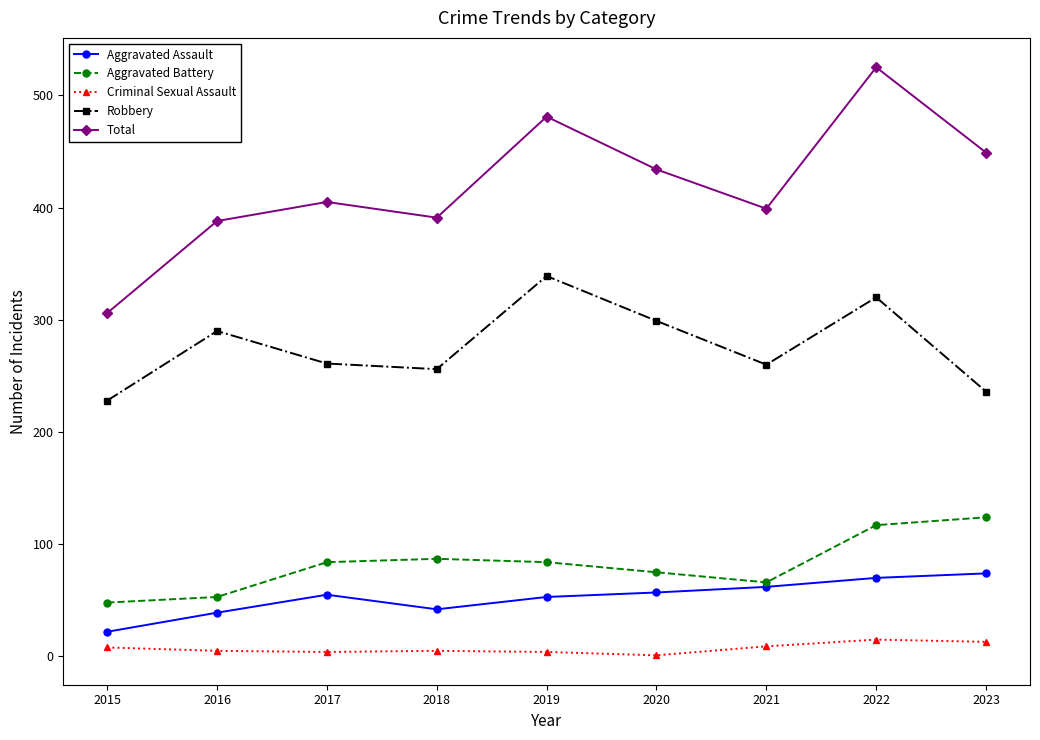

At how many categories does at least one series exceed 273?

9